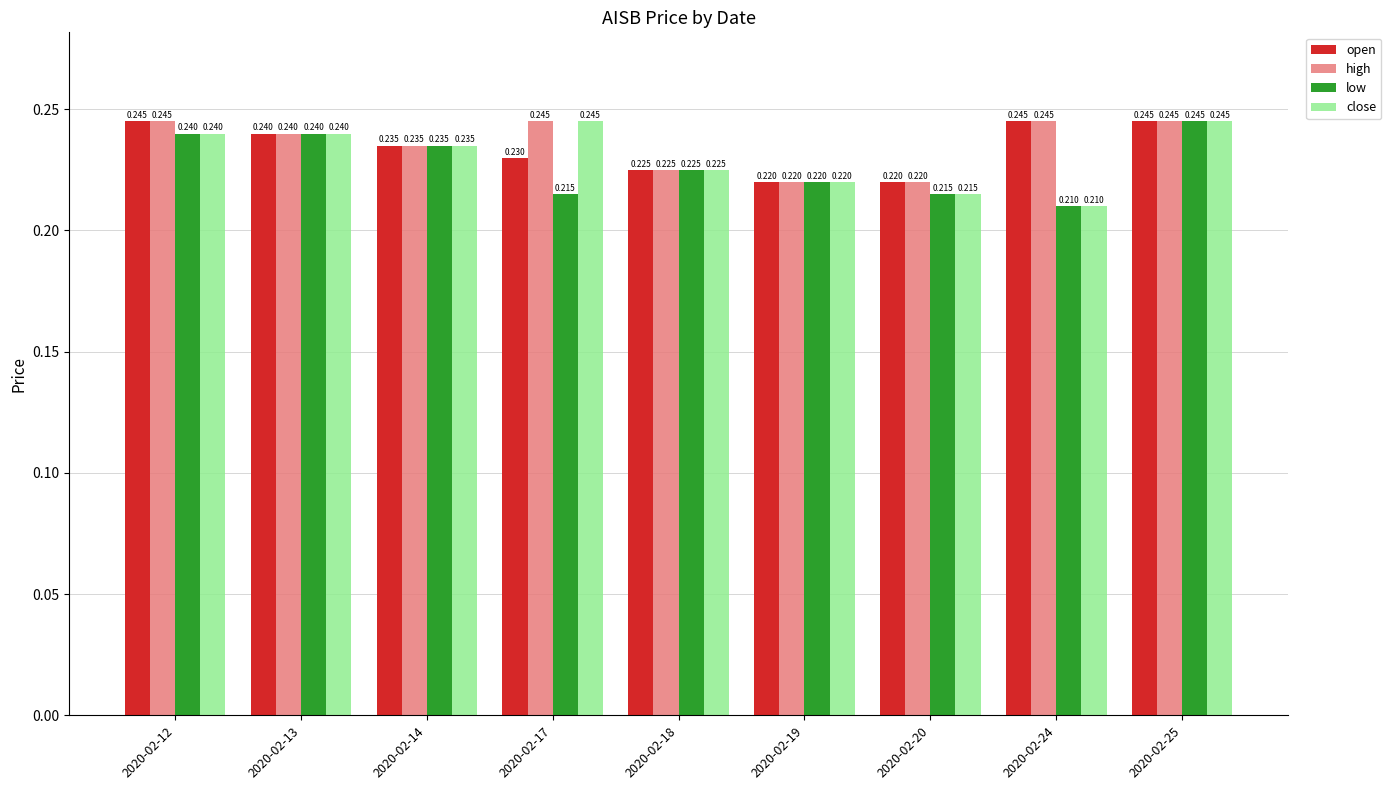

Between 2020-02-17 and 2020-02-25, which series saw the biggest shift?

low